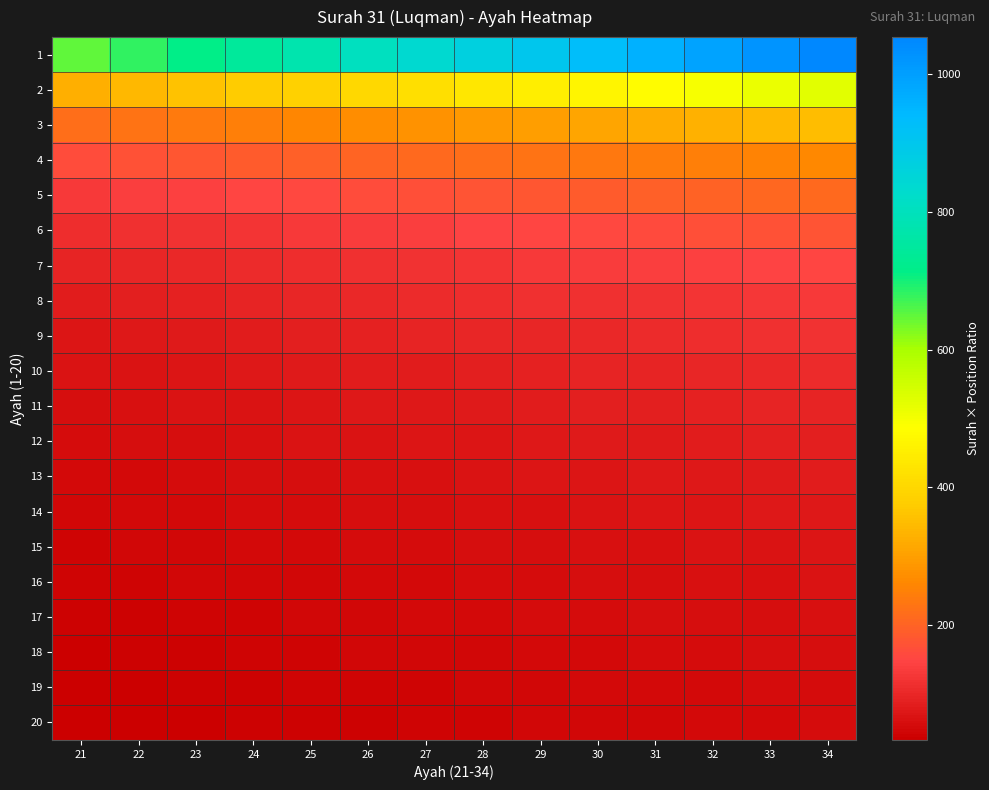

Rank the series at 26 from highest to lowest value.

1, 2, 3, 4, 5, 6, 7, 8, 9, 10, 11, 12, 13, 14, 15, 16, 17, 18, 19, 20